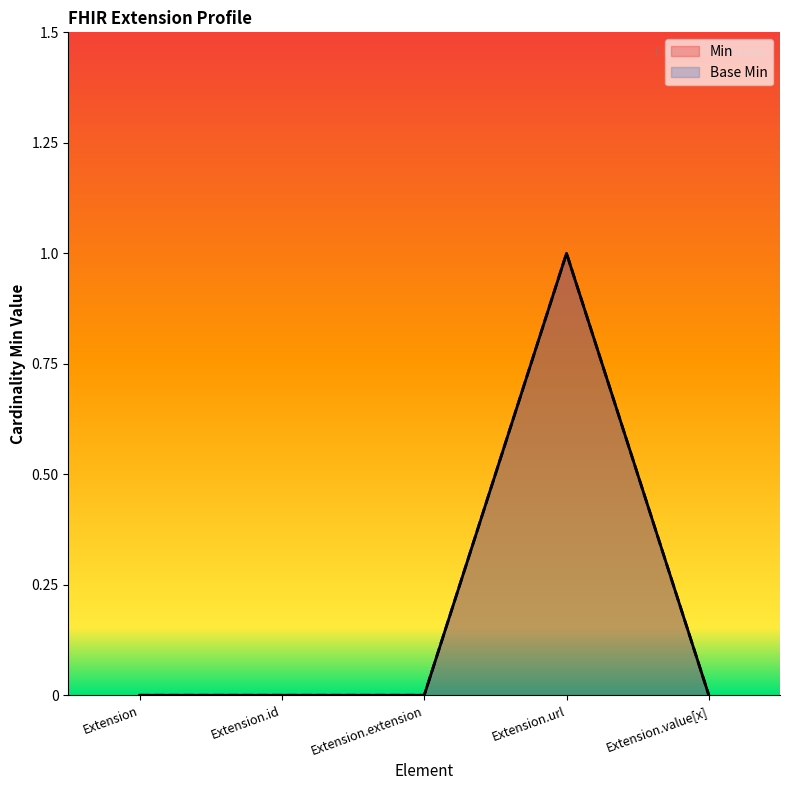

Where is the first local maximum for Min?

Extension.url